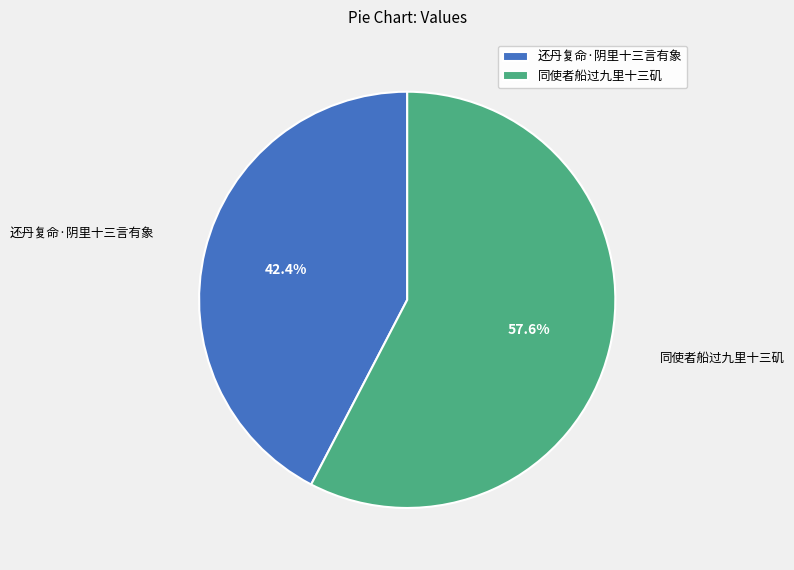

To the nearest percent, what percentage of the pie is 同使者船过九里十三矶?

58%